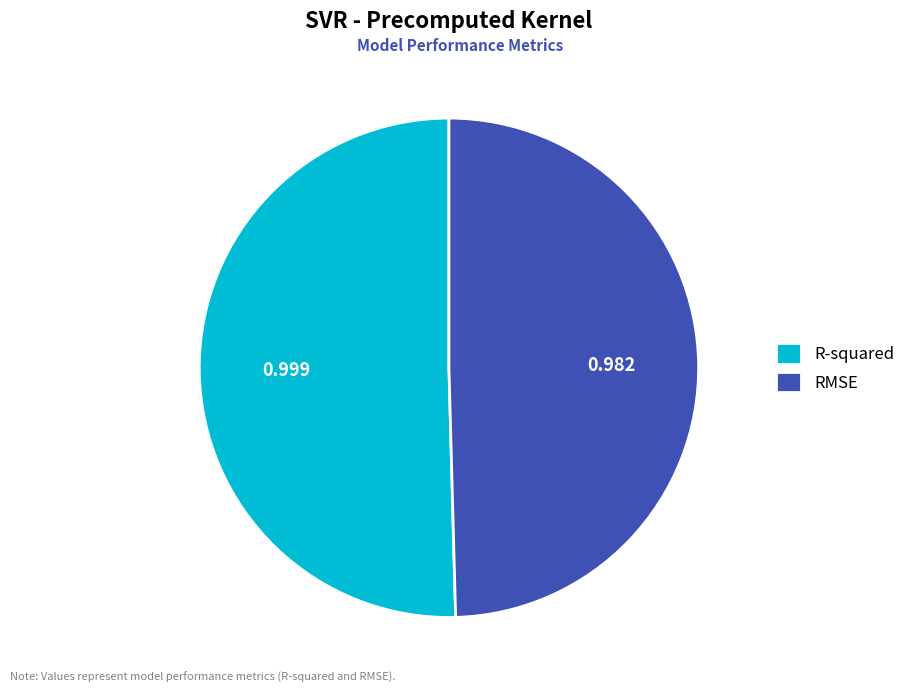

What is the largest slice in the pie chart?

R-squared